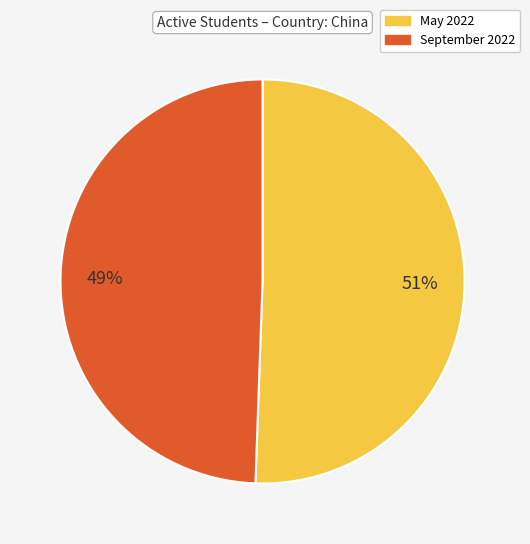

To the nearest percent, what is the average slice percentage?

50%